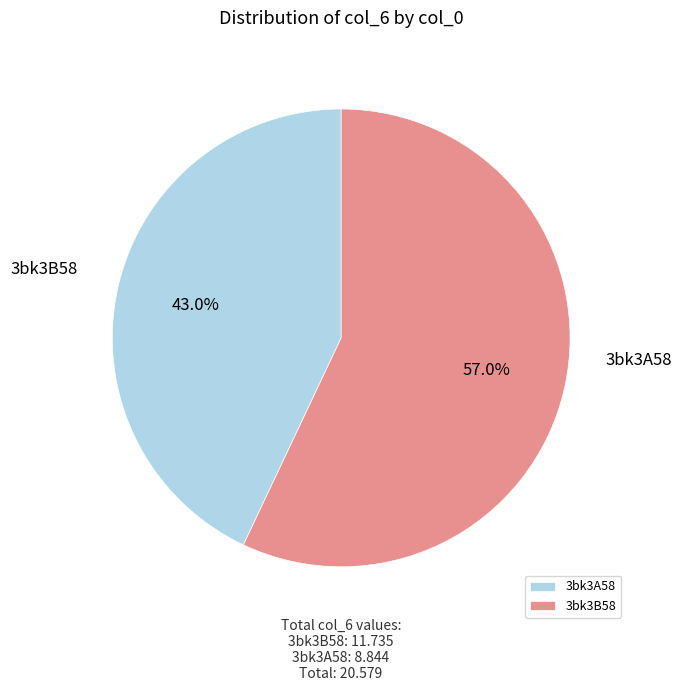

Which slice is the largest?

3bk3B58